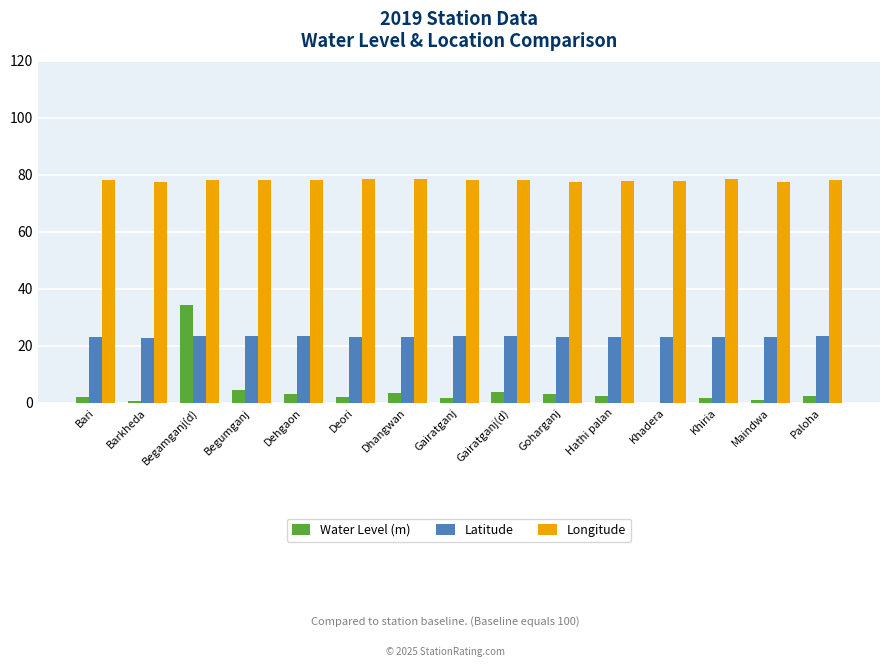

Count the number of categories in the chart.

15